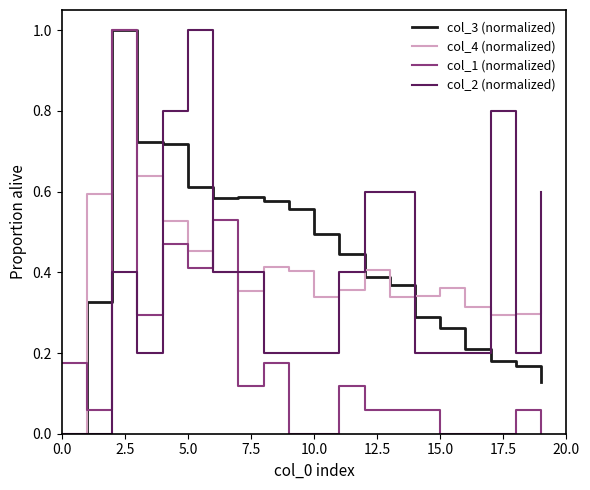

What are all the series names shown in the legend?

col_3 (normalized), col_4 (normalized), col_1 (normalized), col_2 (normalized)